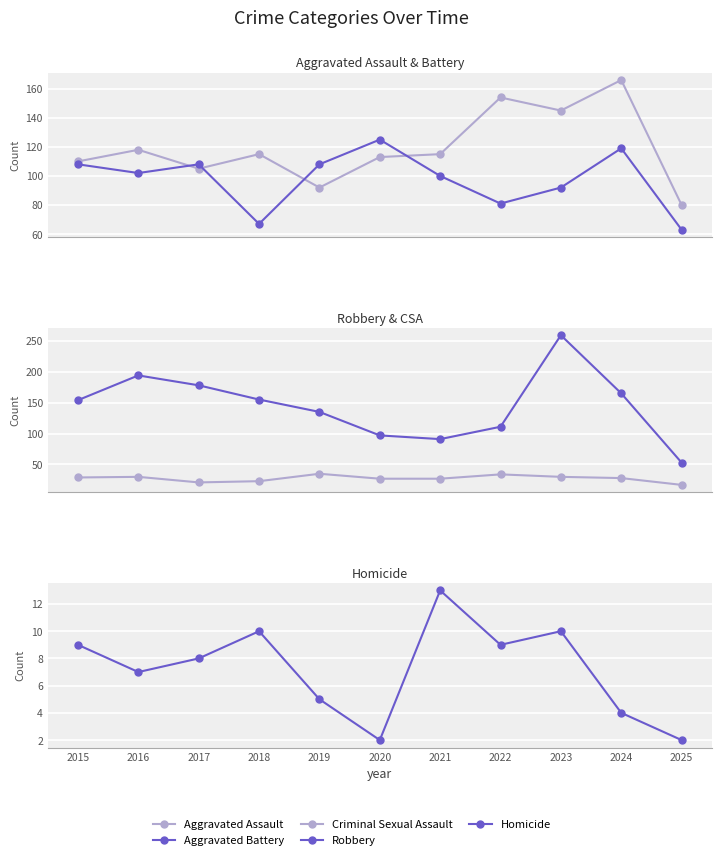

What is the difference between the maximum and minimum values in the Homicide series?

11